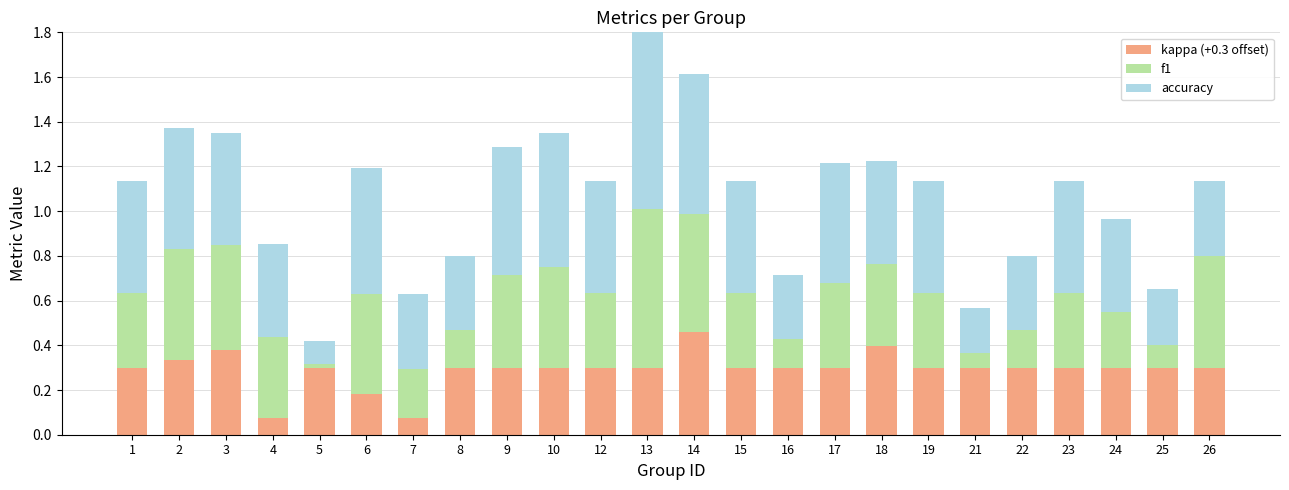

What is the total value across all series at 22?

0.8